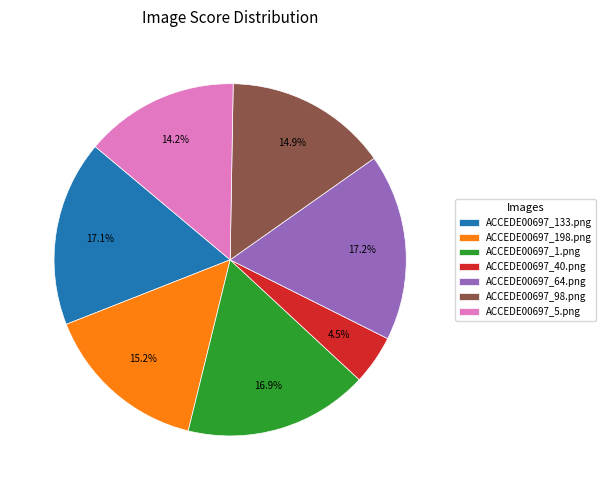

How many slices are in this pie chart?

7